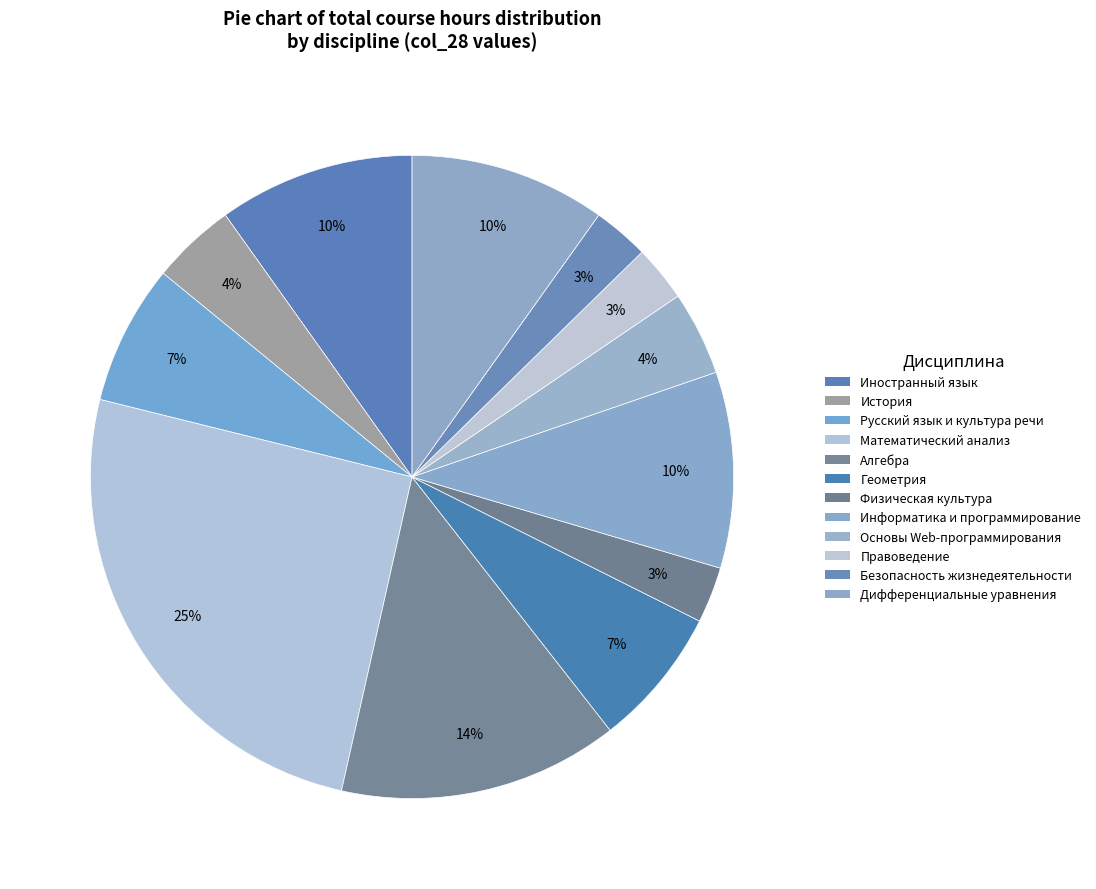

To the nearest percent, what is the difference between the largest and smallest slice percentages?

23%